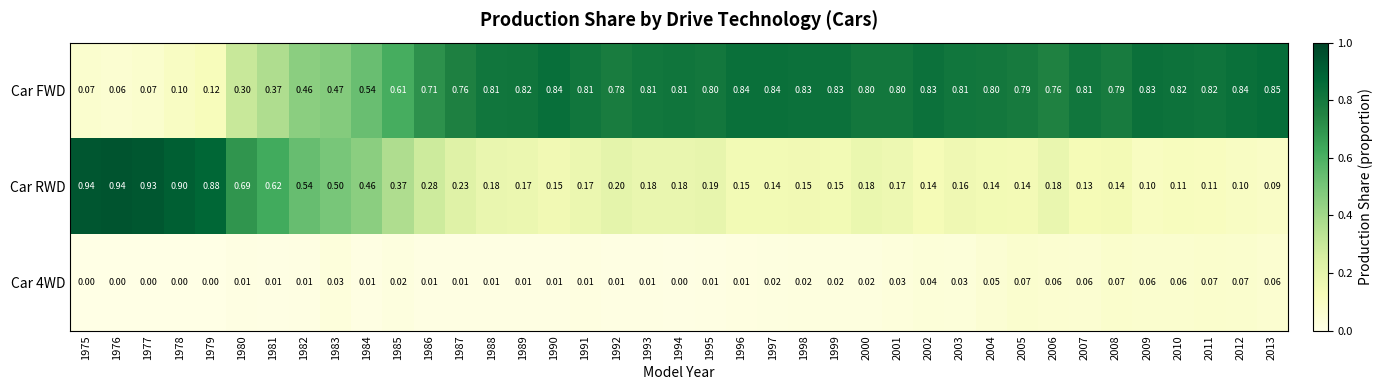

Which series has the largest total across all categories?

Car FWD